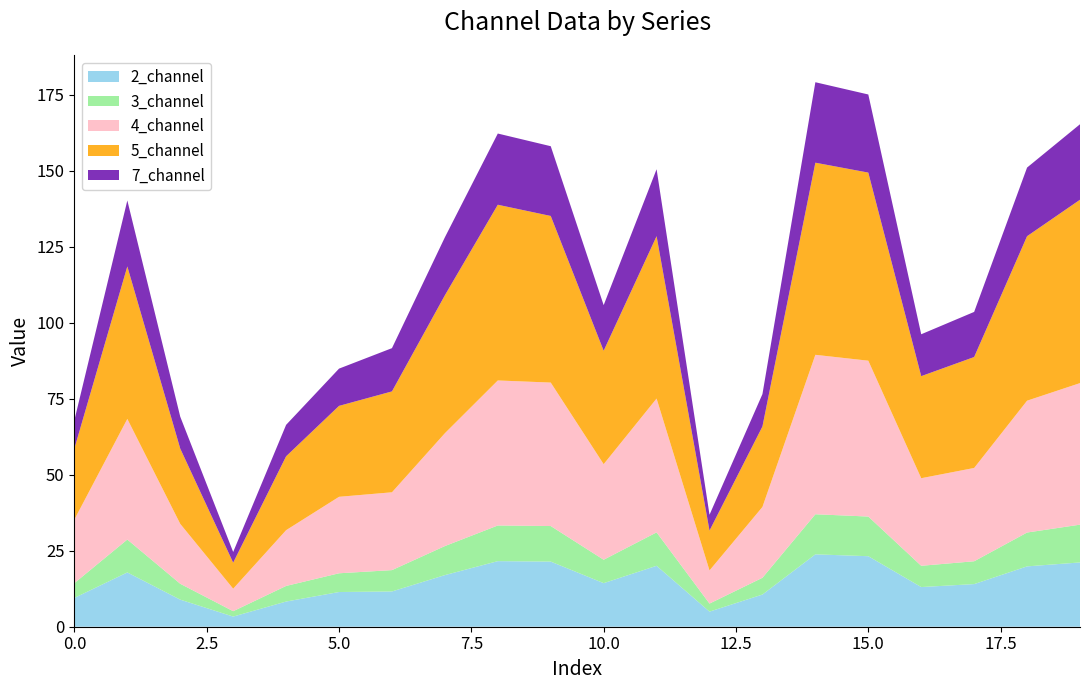

What is the highest value of the 2_channel series?

23.8